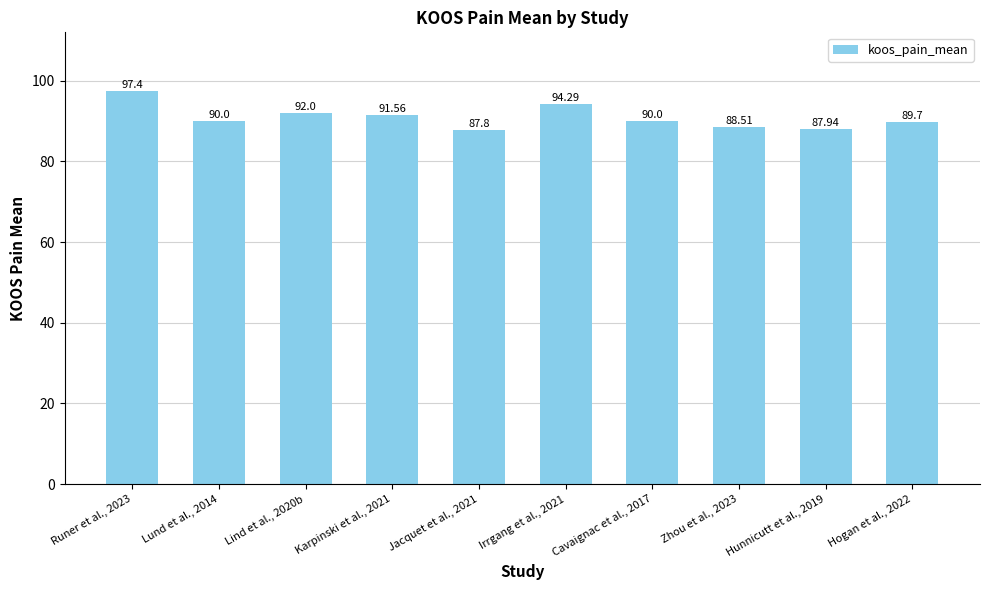

What is the sum of all values?

909.2